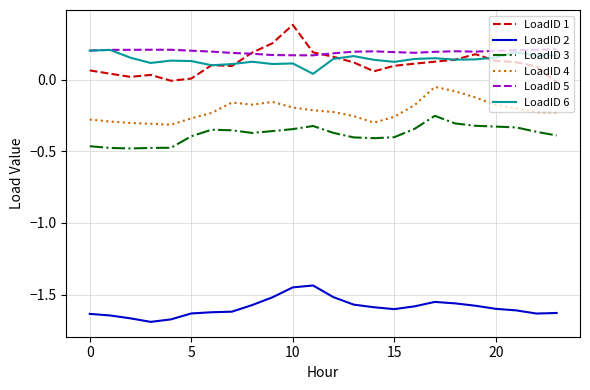

True or false: LoadID 4 and LoadID 5 intersect in this chart.

False